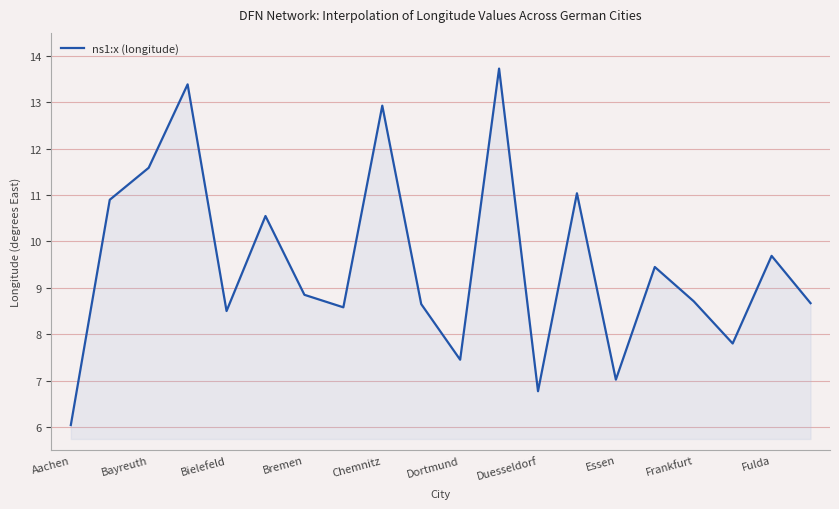

What is the maximum value shown in the chart?

13.7